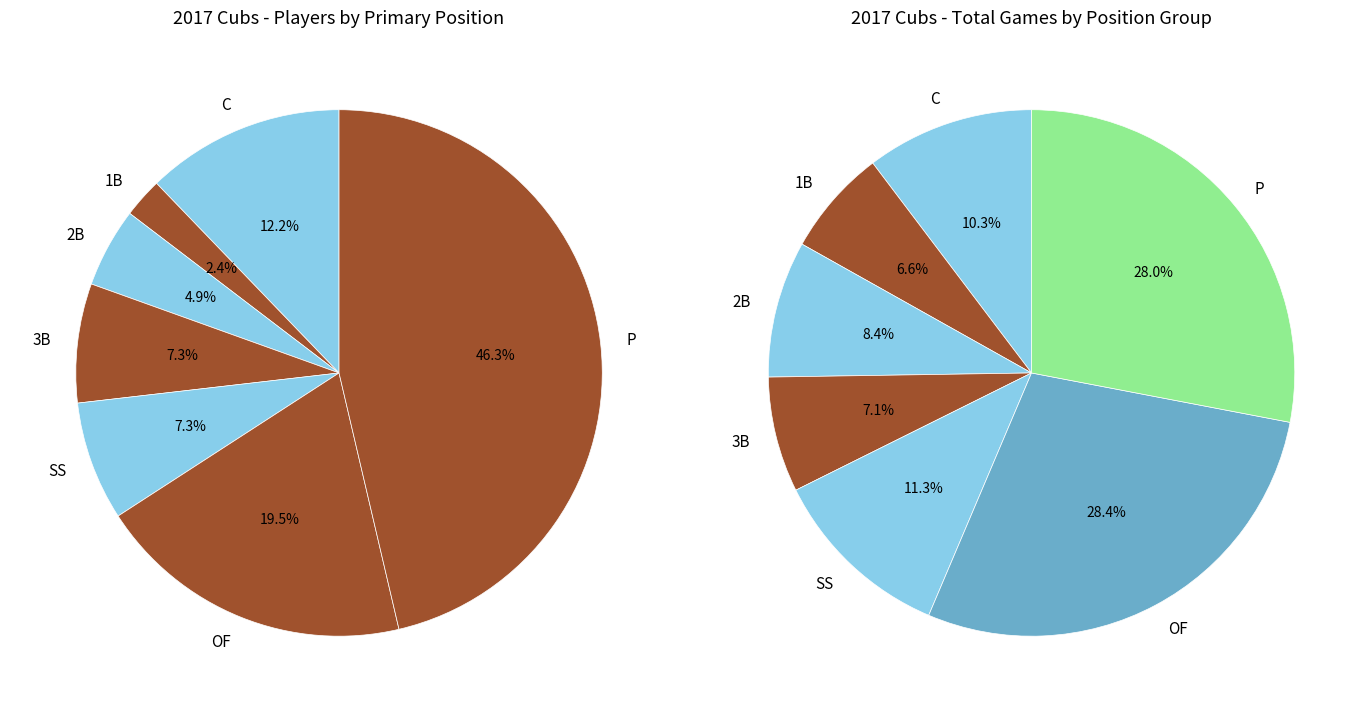

Between 1B and OF, which is larger?

OF